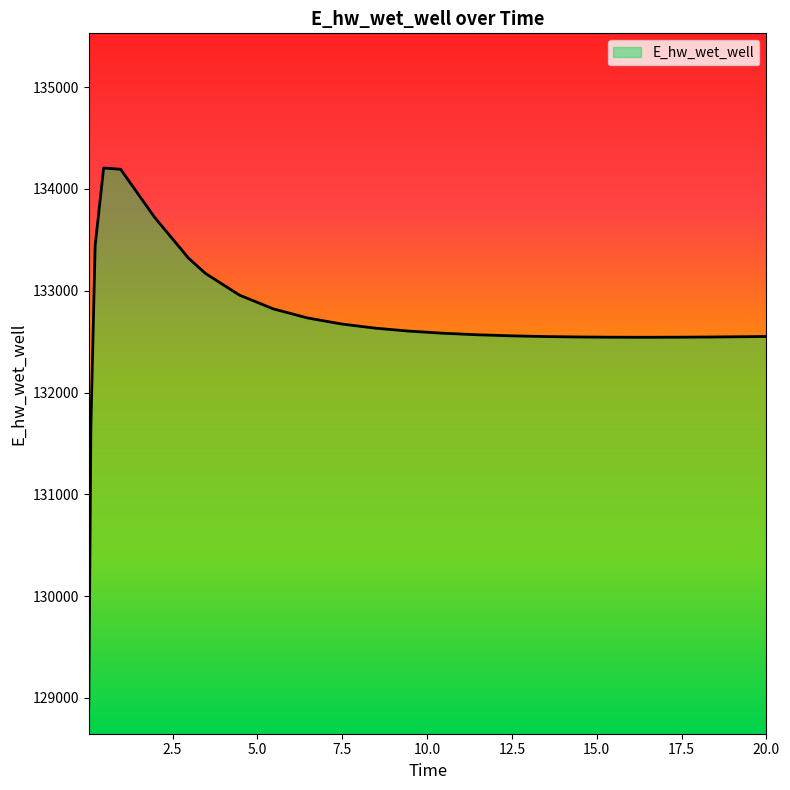

What is the smallest value displayed?

128913.0